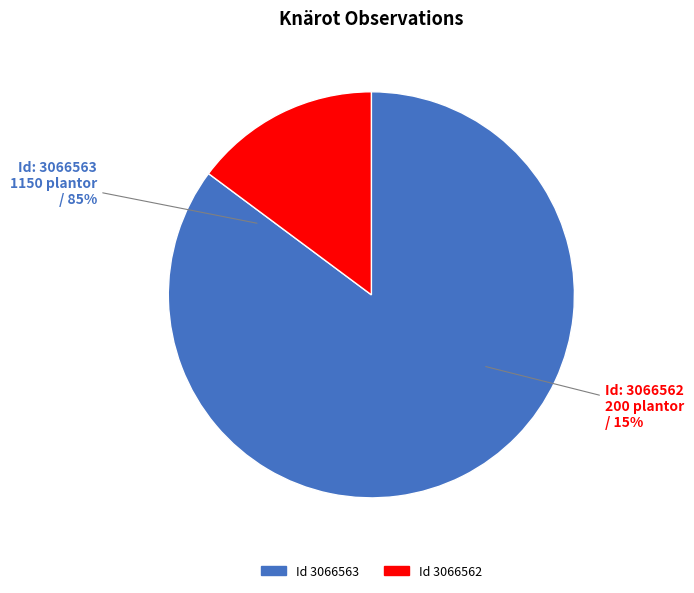

What is the ratio of the value at 3066563 to the value at 3066562?

5.8